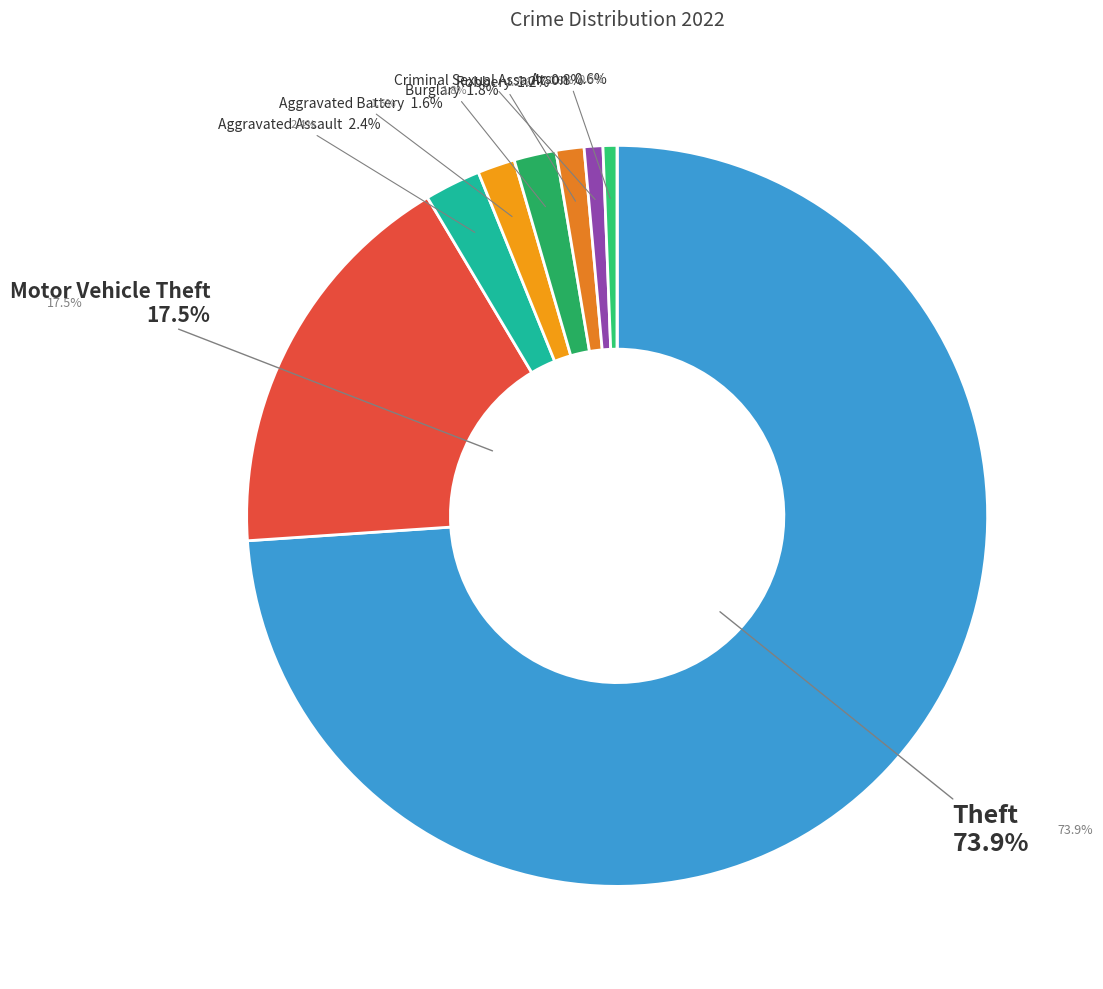

What percentage is NOT represented by Arson?

99.4%